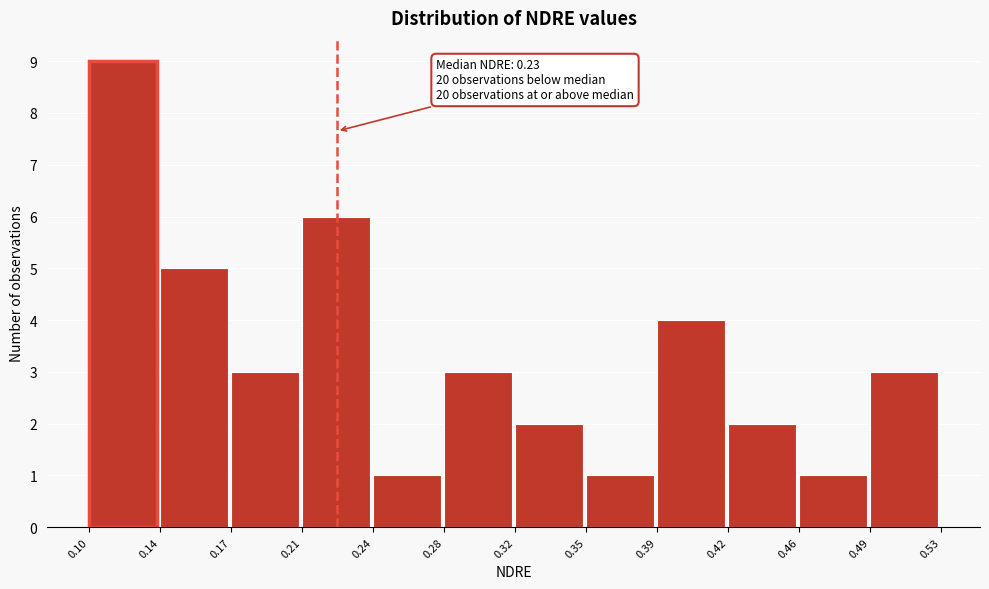

Reading right to left, extract all data points from this chart.

3	1	2	4	1	2	3	1	6	3	5	9